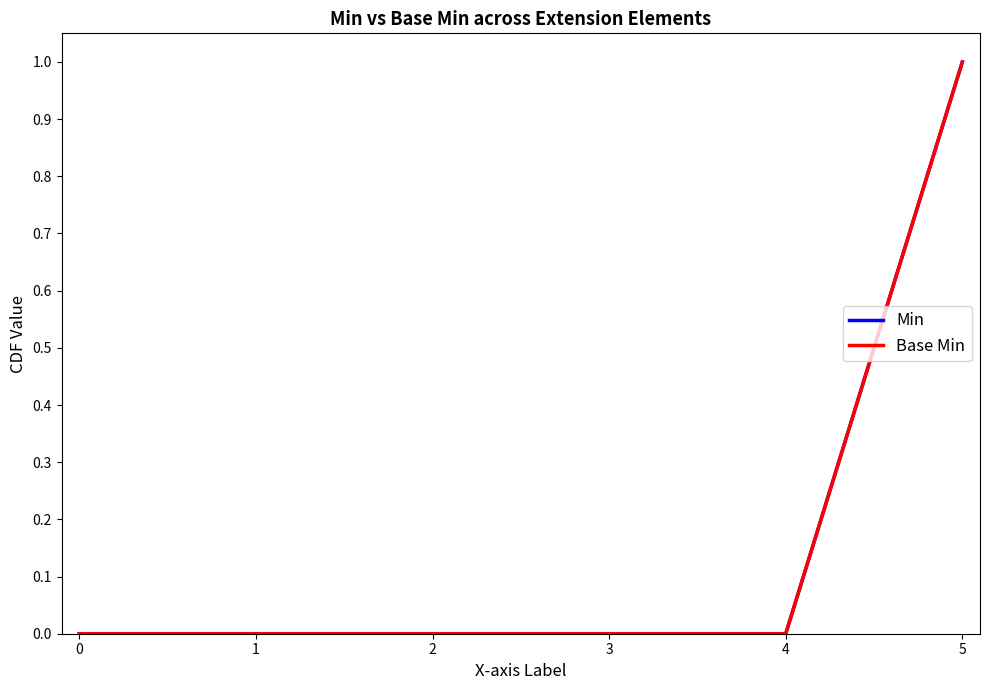

Does the chart display data point markers on the line(s)?

No